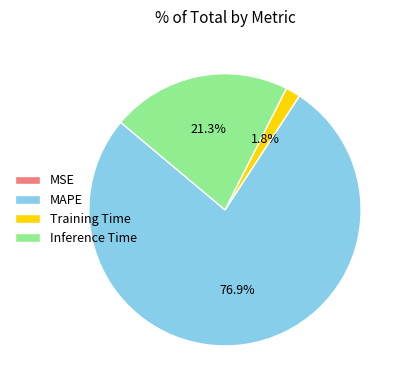

The Inference Time slice represents 21% of the pie. True or false?

True